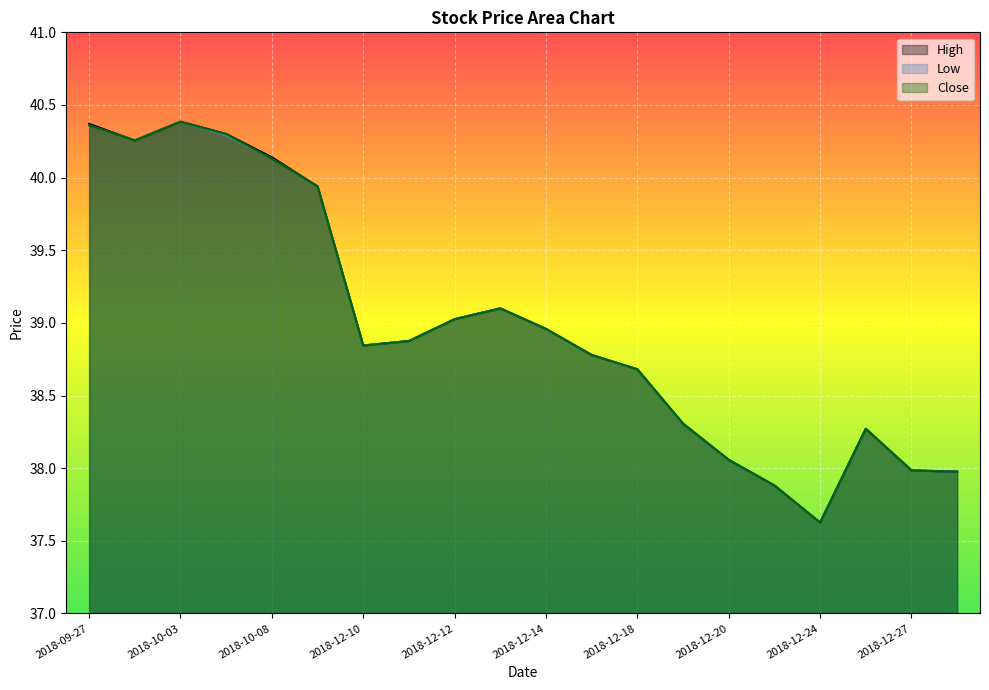

What is the difference between the maximum and second lowest values in the Low series?

2.5